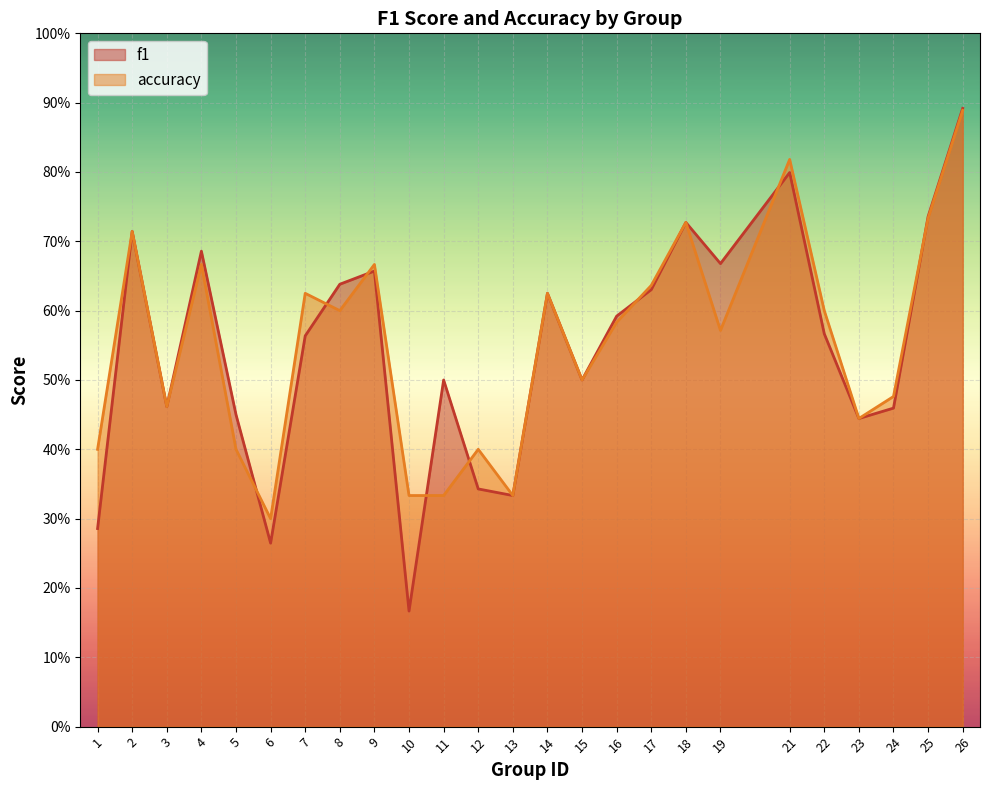

Reading right to left, extract all data points from this chart.

f1: 26=0.9	25=0.7	24=0.5	23=0.4	22=0.6	21=0.8	19=0.7	18=0.7	17=0.6	16=0.6	15=0.5	14=0.6	13=0.3	12=0.3	11=0.5	10=0.2	9=0.7	8=0.6	7=0.6	6=0.3	5=0.5	4=0.7	3=0.5	2=0.7	1=0.3
accuracy: 26=0.9	25=0.7	24=0.5	23=0.4	22=0.6	21=0.8	19=0.6	18=0.7	17=0.6	16=0.6	15=0.5	14=0.6	13=0.3	12=0.4	11=0.3	10=0.3	9=0.7	8=0.6	7=0.6	6=0.3	5=0.4	4=0.7	3=0.5	2=0.7	1=0.4